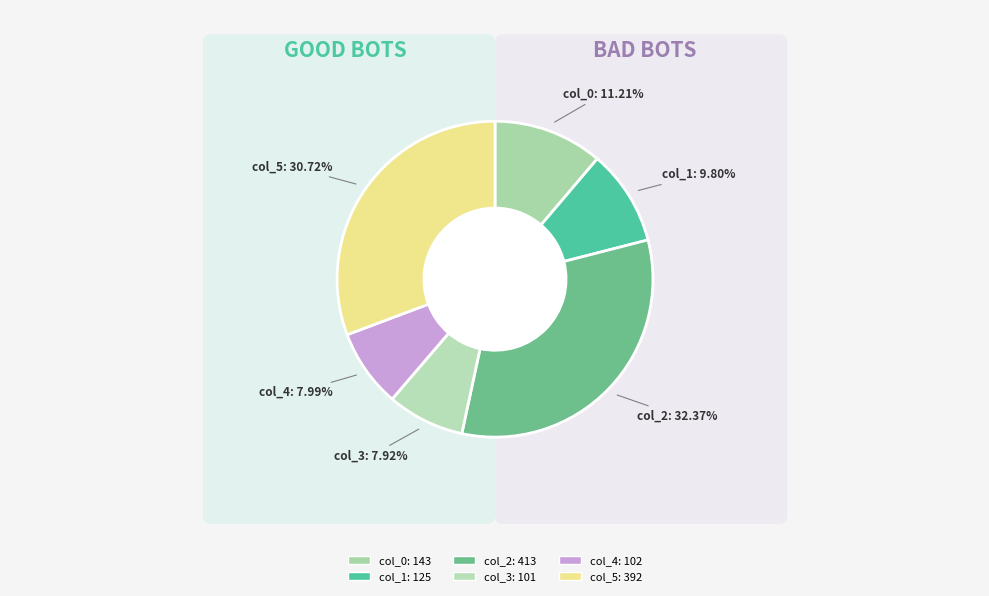

Which category has the biggest portion of the pie?

col_2